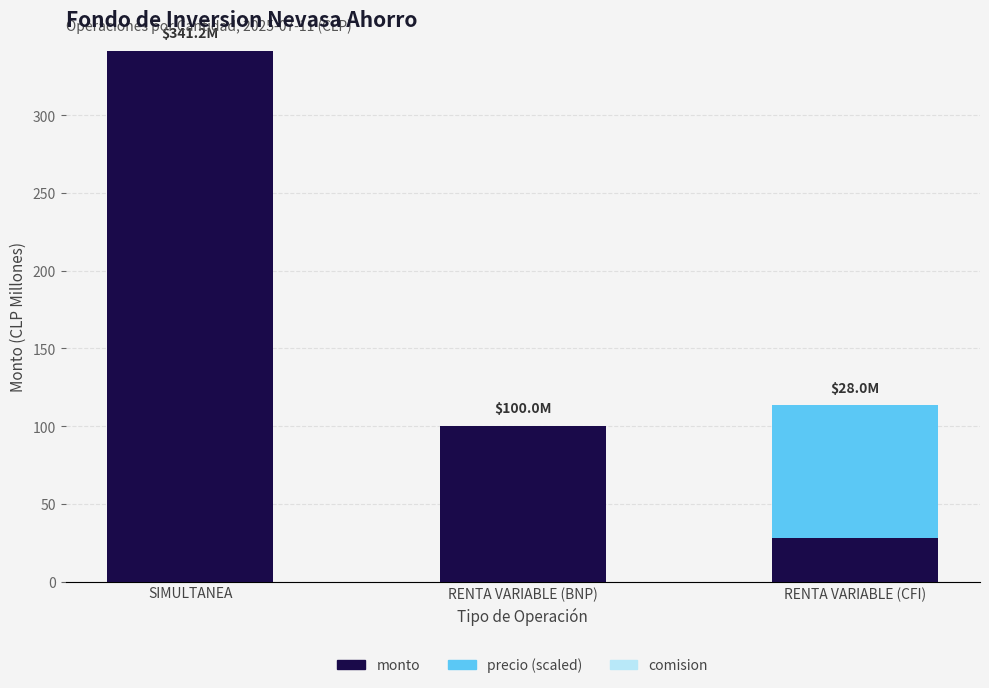

Does the chart contain stacked bars?

Yes